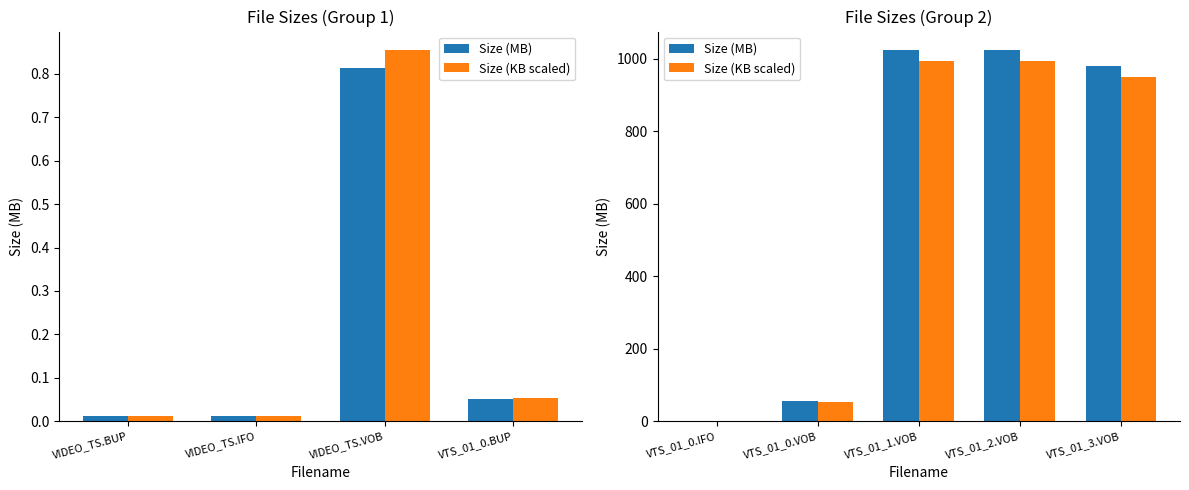

What is the value of the Size (KB scaled) bar at the 5th from the left?

951.0